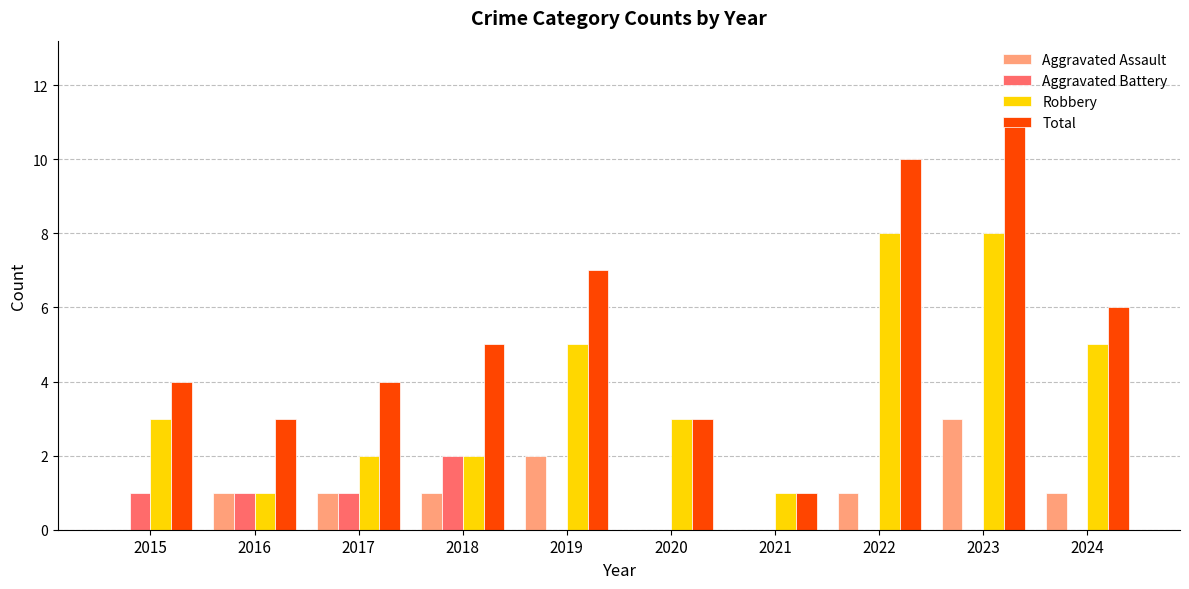

Which series changed the most between 2017 and 2023?

Total